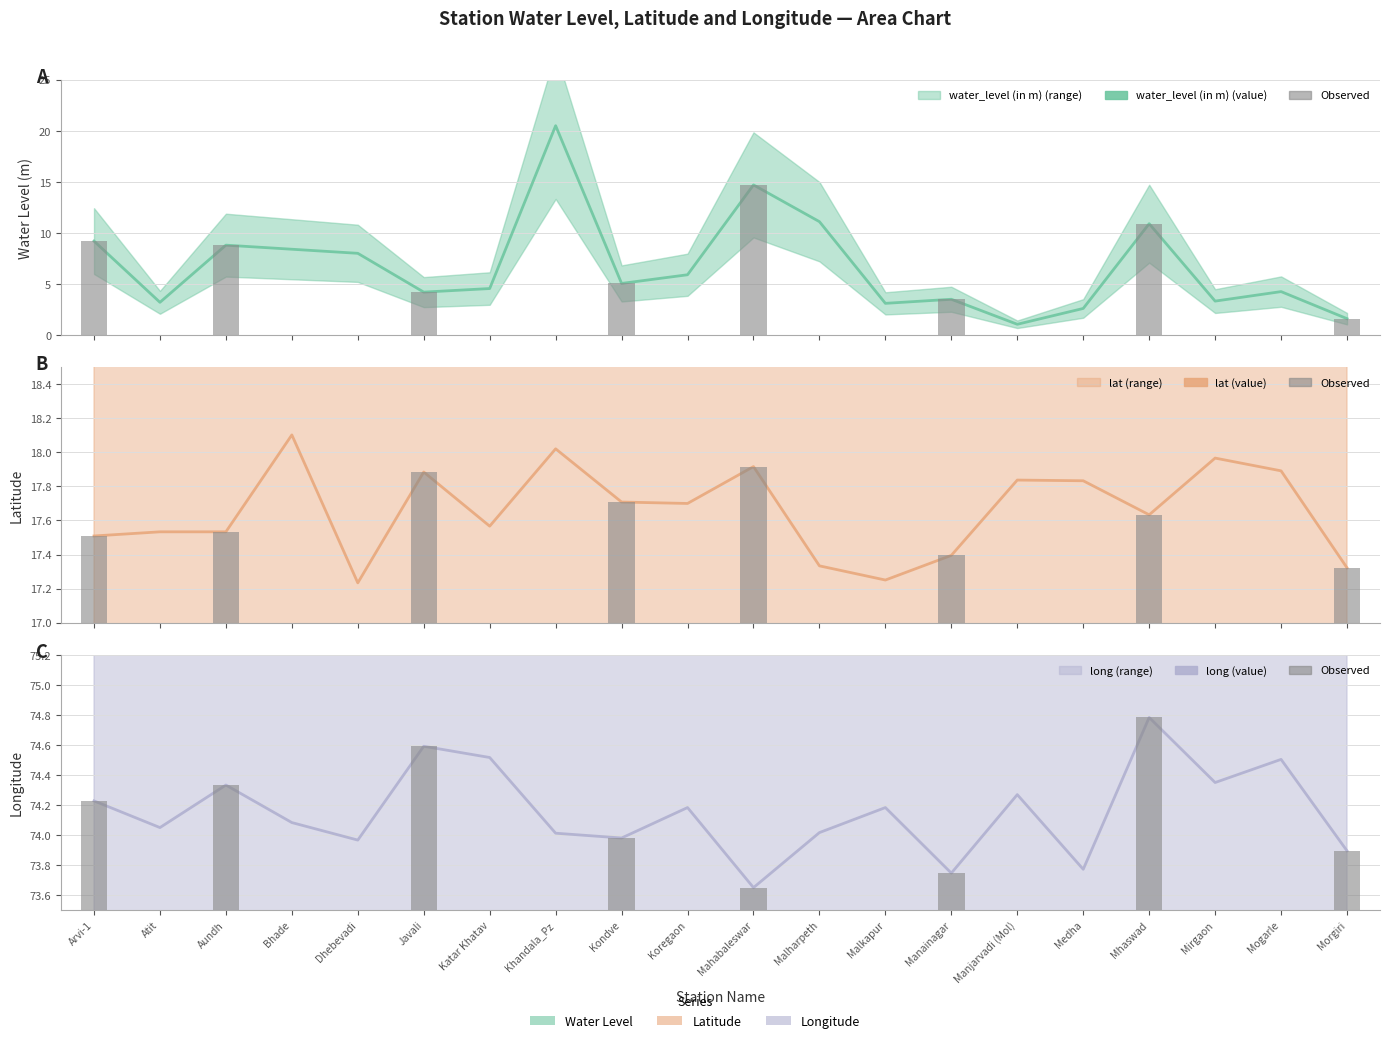

What is the sum of all water_level (in m) values?

133.9